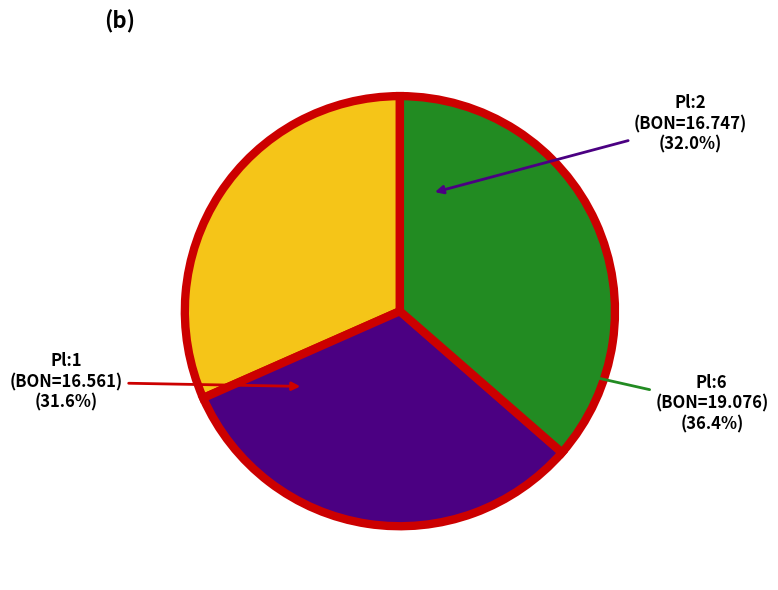

What is the ratio of the value at Pl:1 (BON=16.561) to the value at Pl:6 (BON=19.076)?

0.9